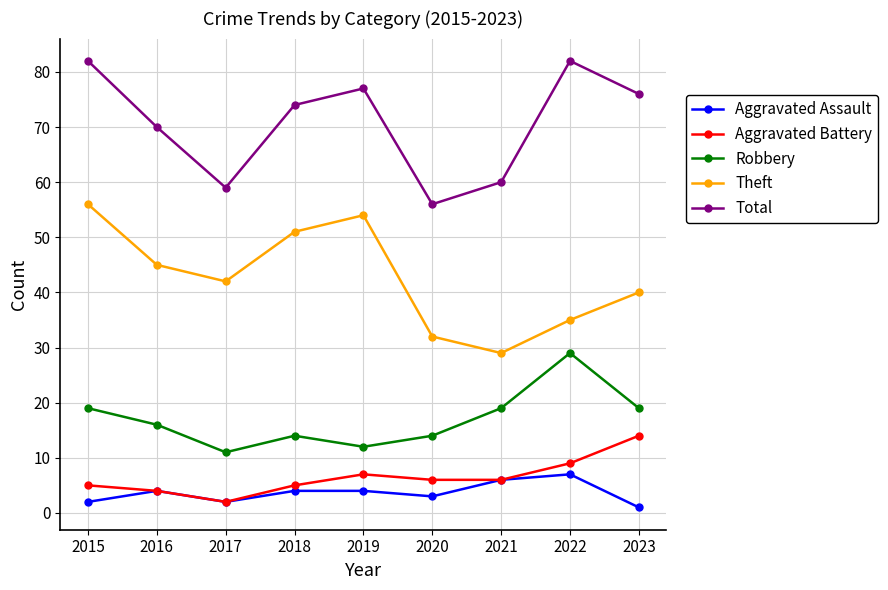

Is it true that Theft equals 42 at 2017?

True